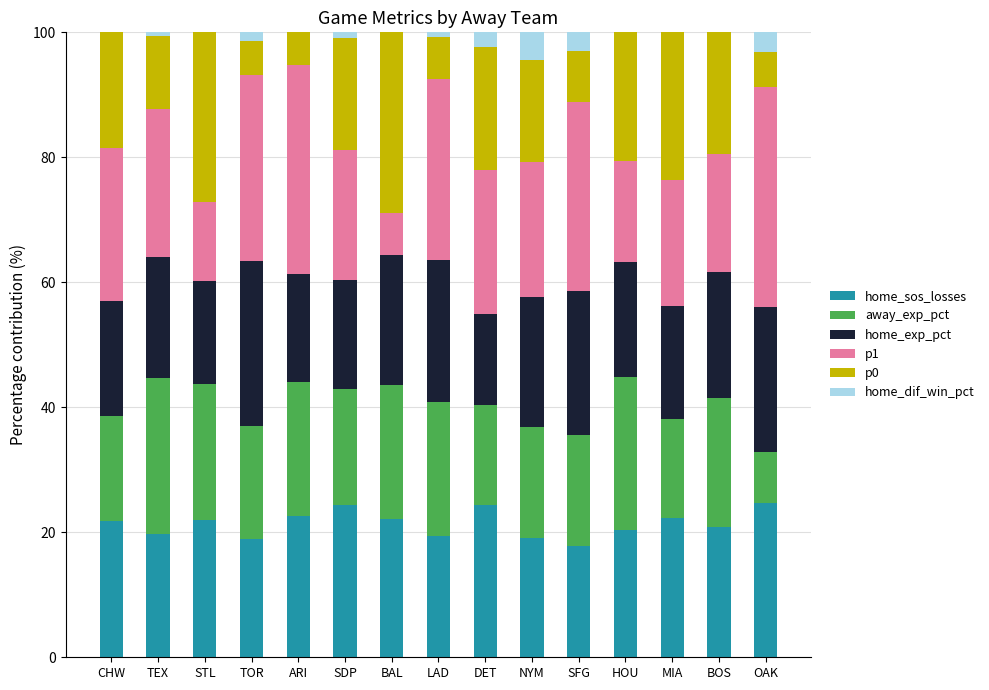

Which series has the largest total across all categories?

p1